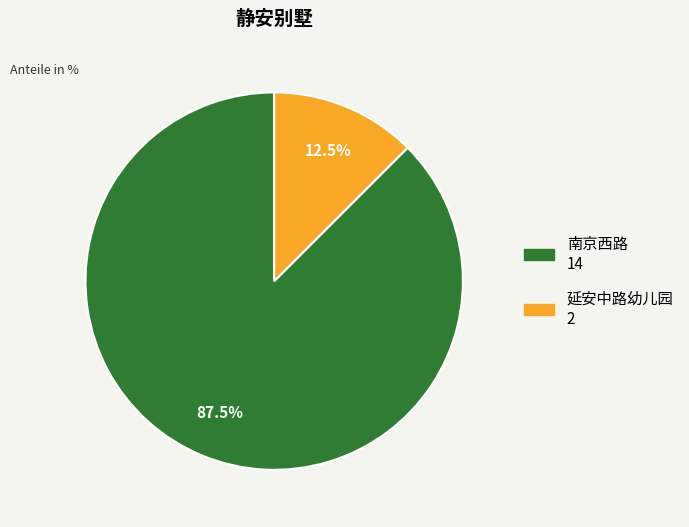

What is the smallest slice in the pie chart?

延安中路幼儿园